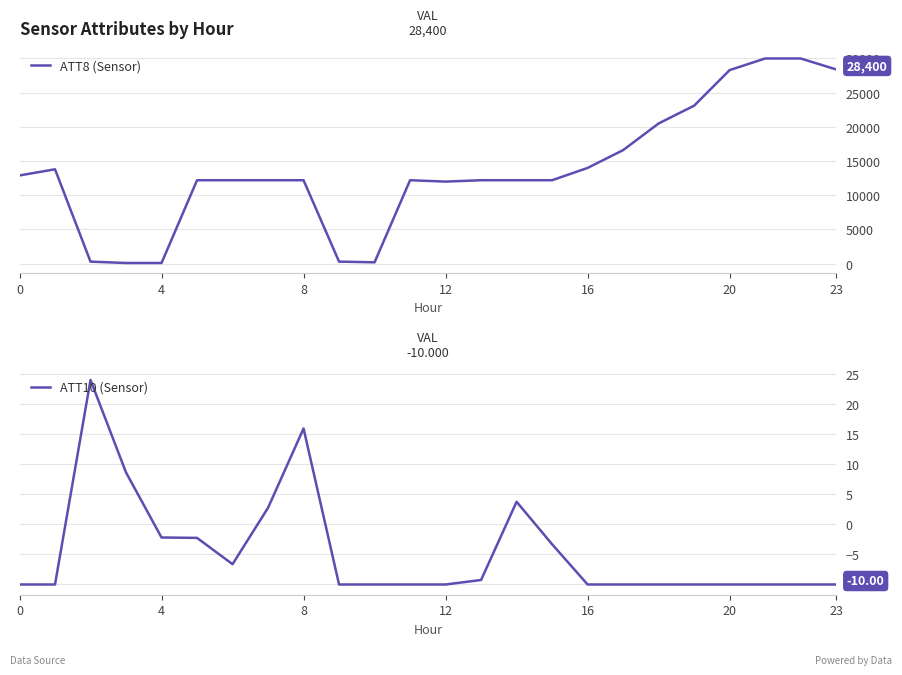

What is the label of the 7th point from the left?

23